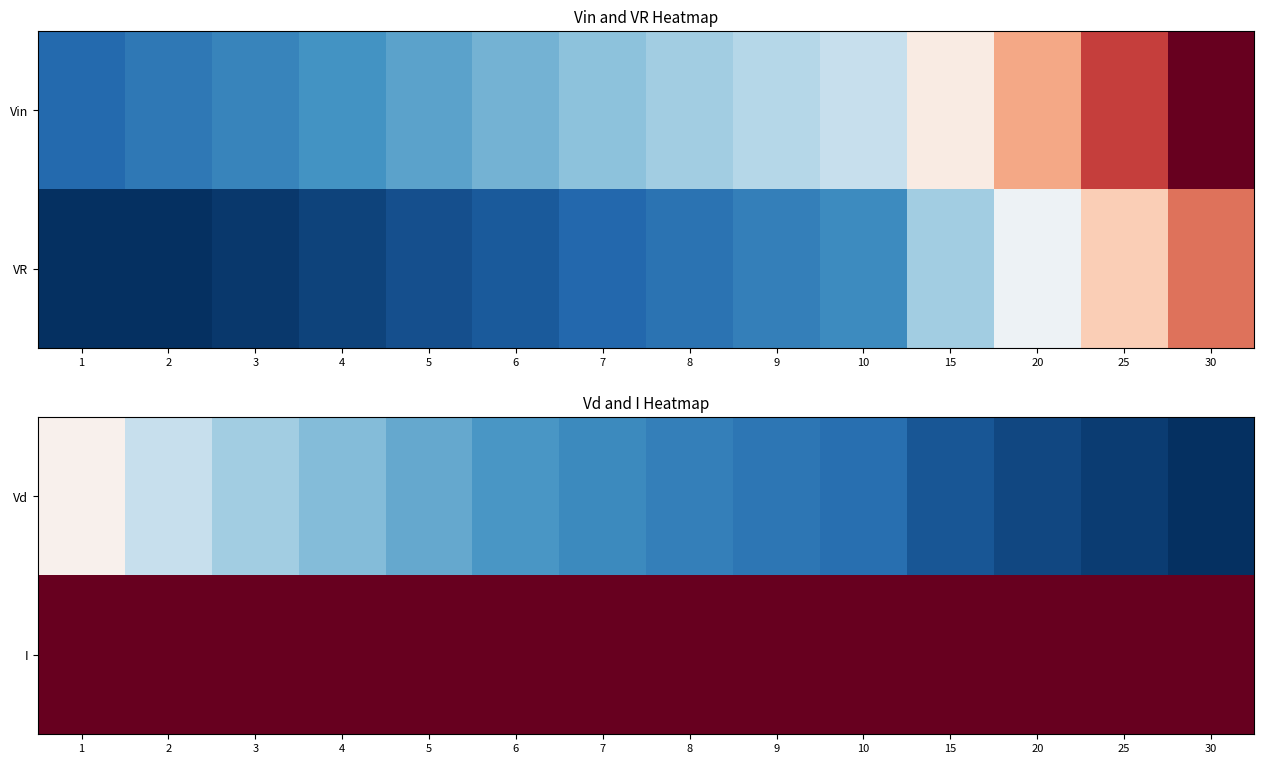

What is the total value across all series at 6?

5.9